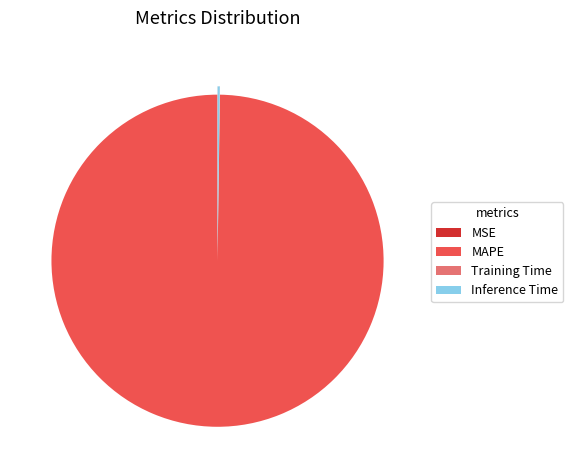

The MAPE slice represents 100% of the pie. True or false?

True